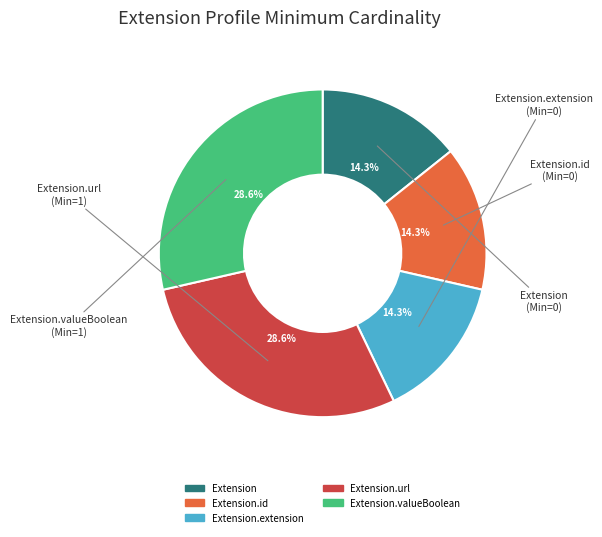

Does any single category account for the majority?

No